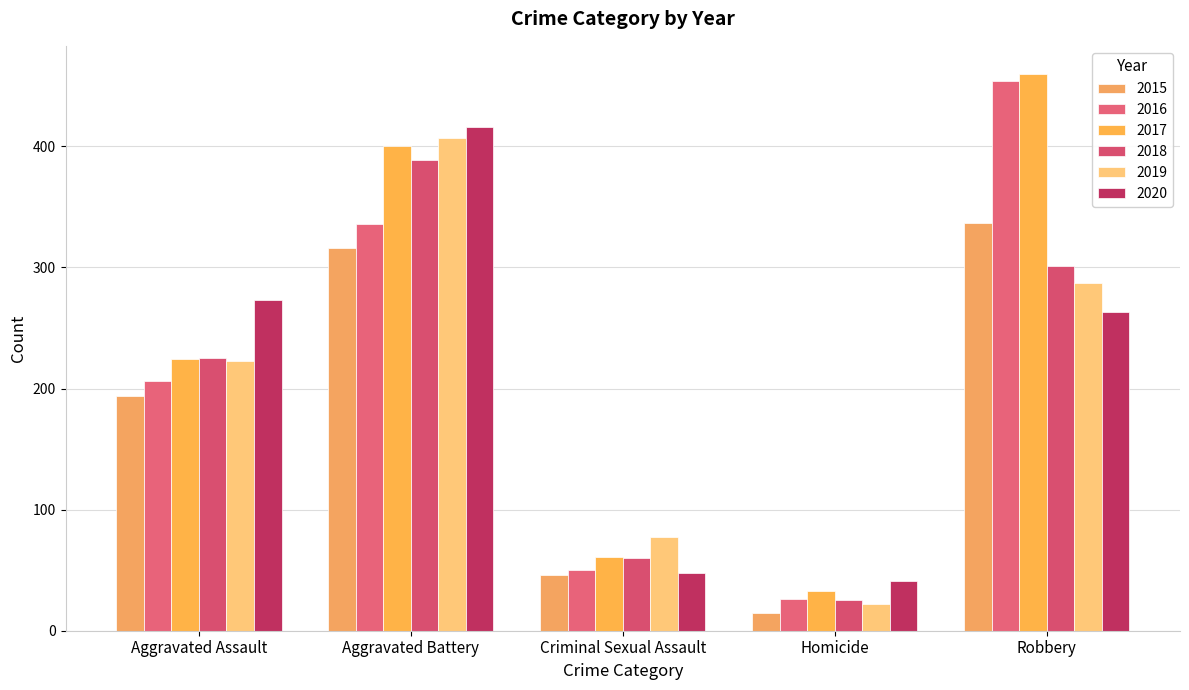

At how many categories does at least one series exceed 319?

2